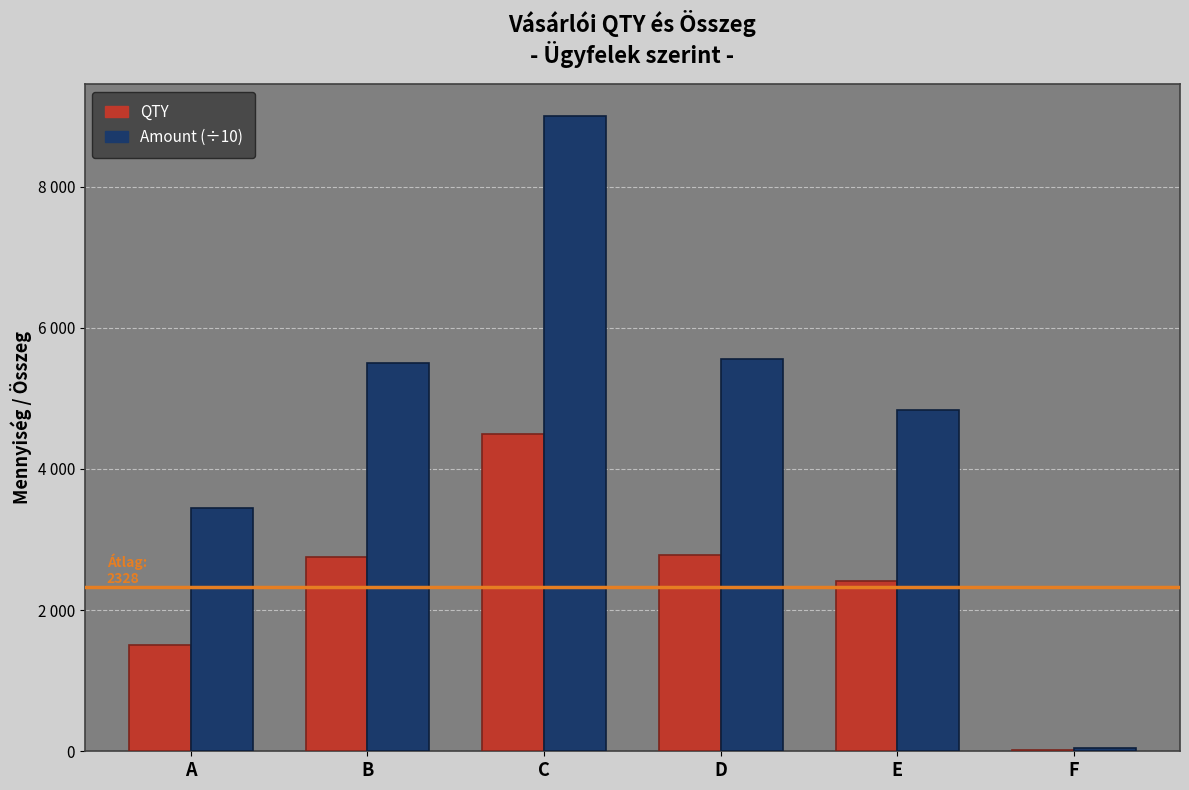

Which series has the largest total across all categories?

Amount (÷10)